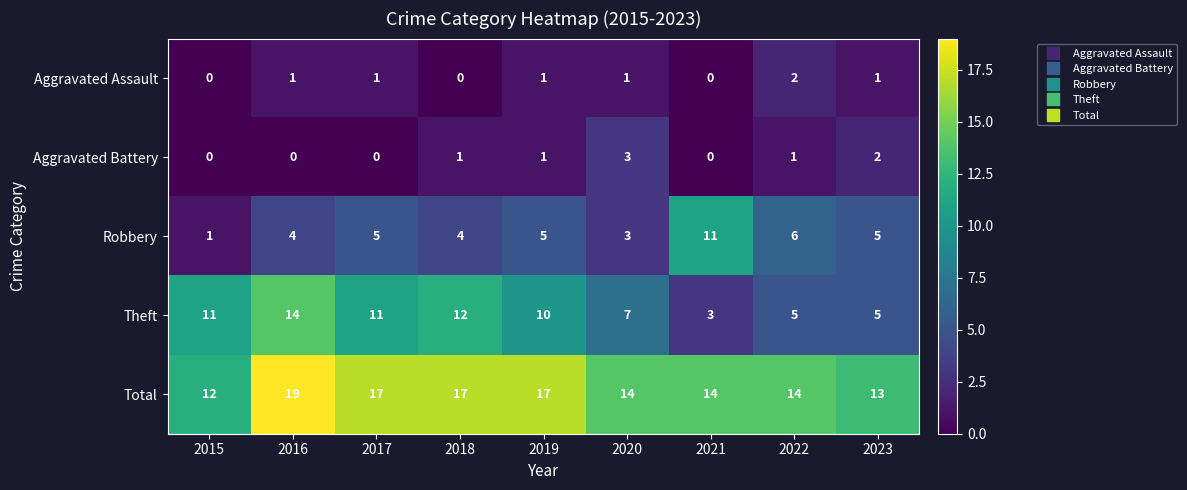

Which label corresponds to the largest value in the chart?

2016